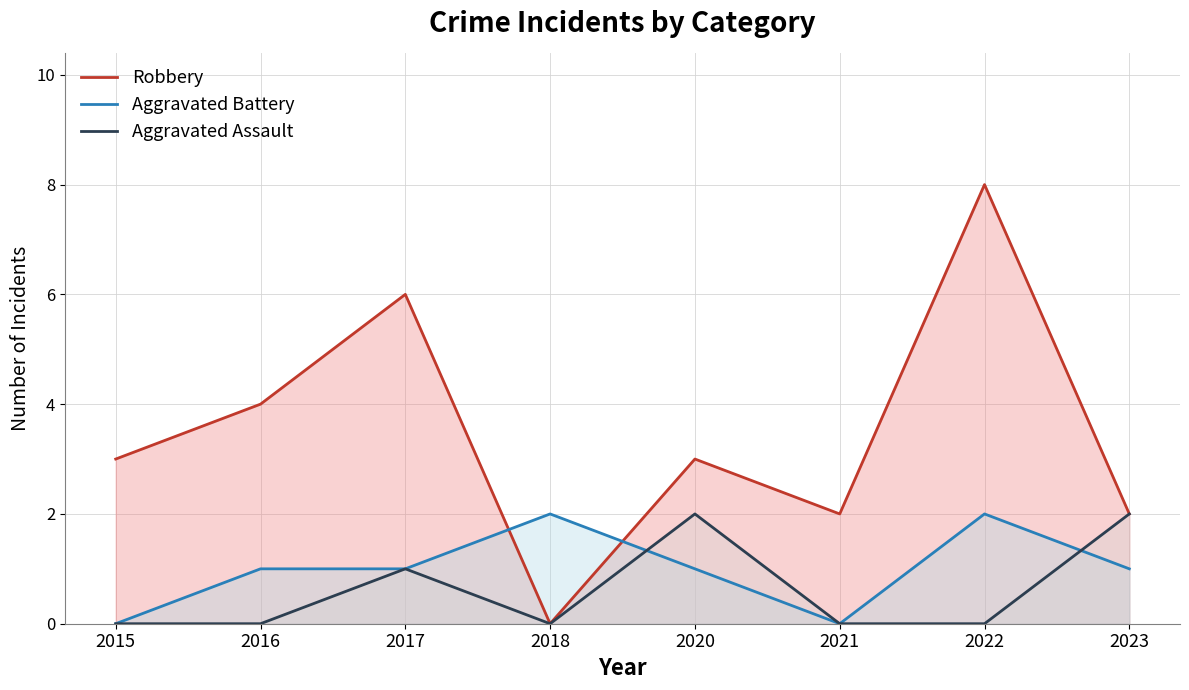

True or false: Aggravated Battery has more than 1 points higher than both neighbors.

True